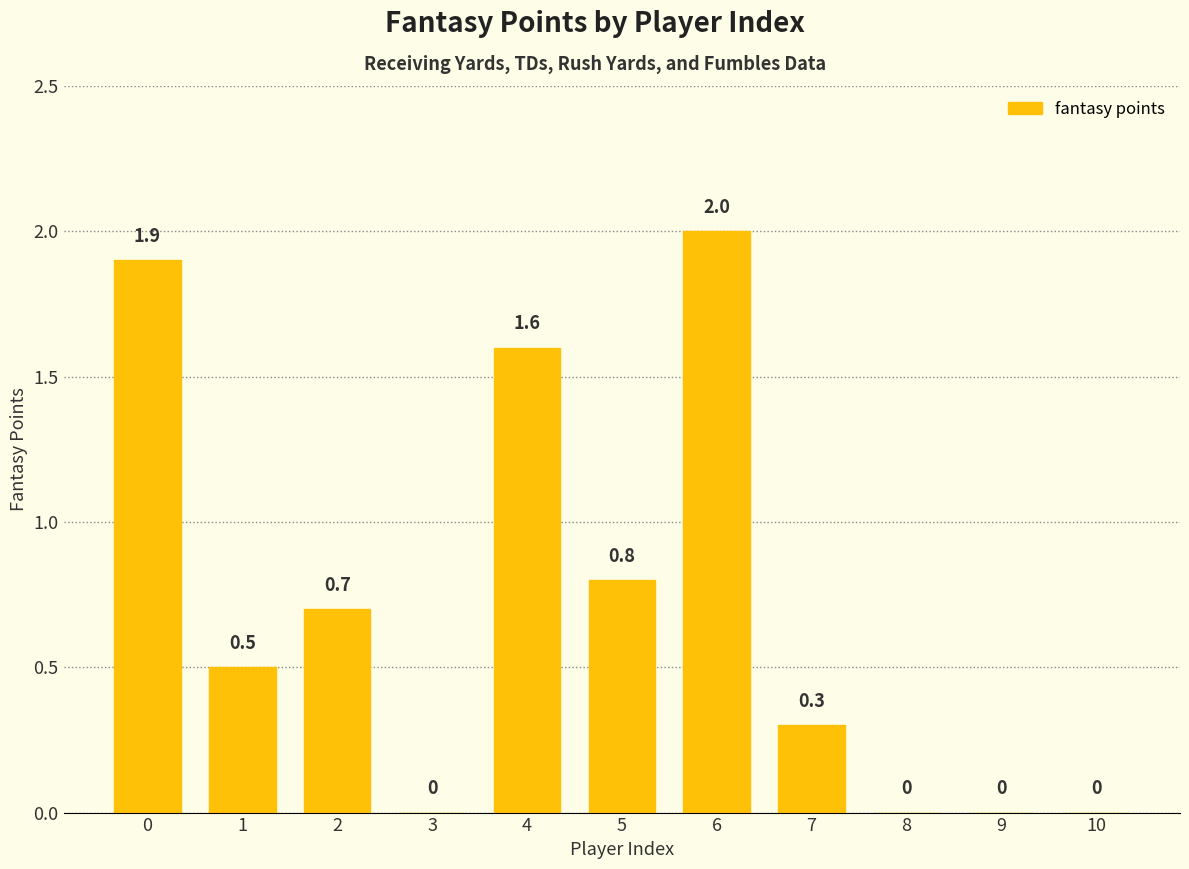

Read the value at 0.

1.9